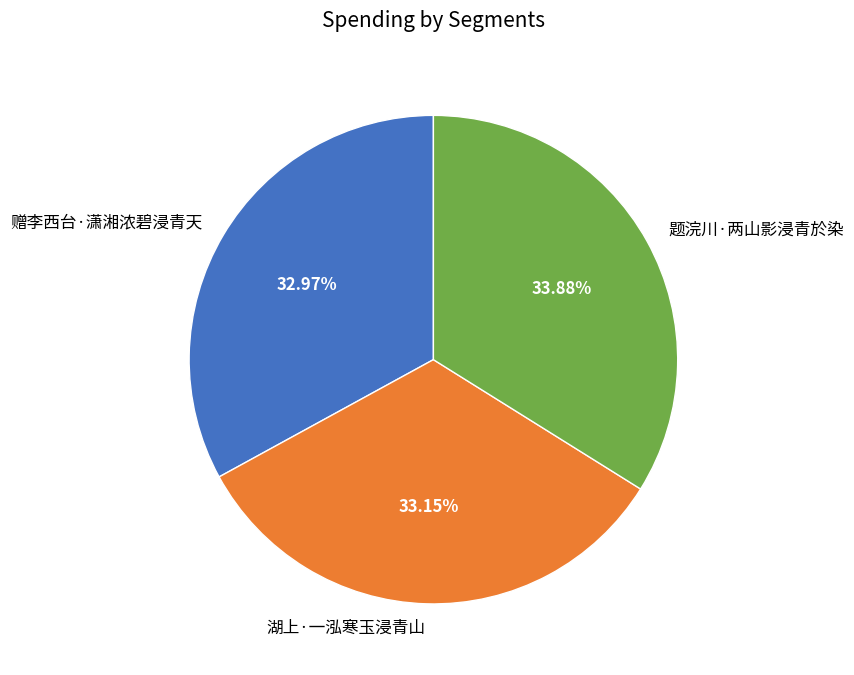

True or false: 湖上·一泓寒玉浸青山 accounts for 33% of the total.

True